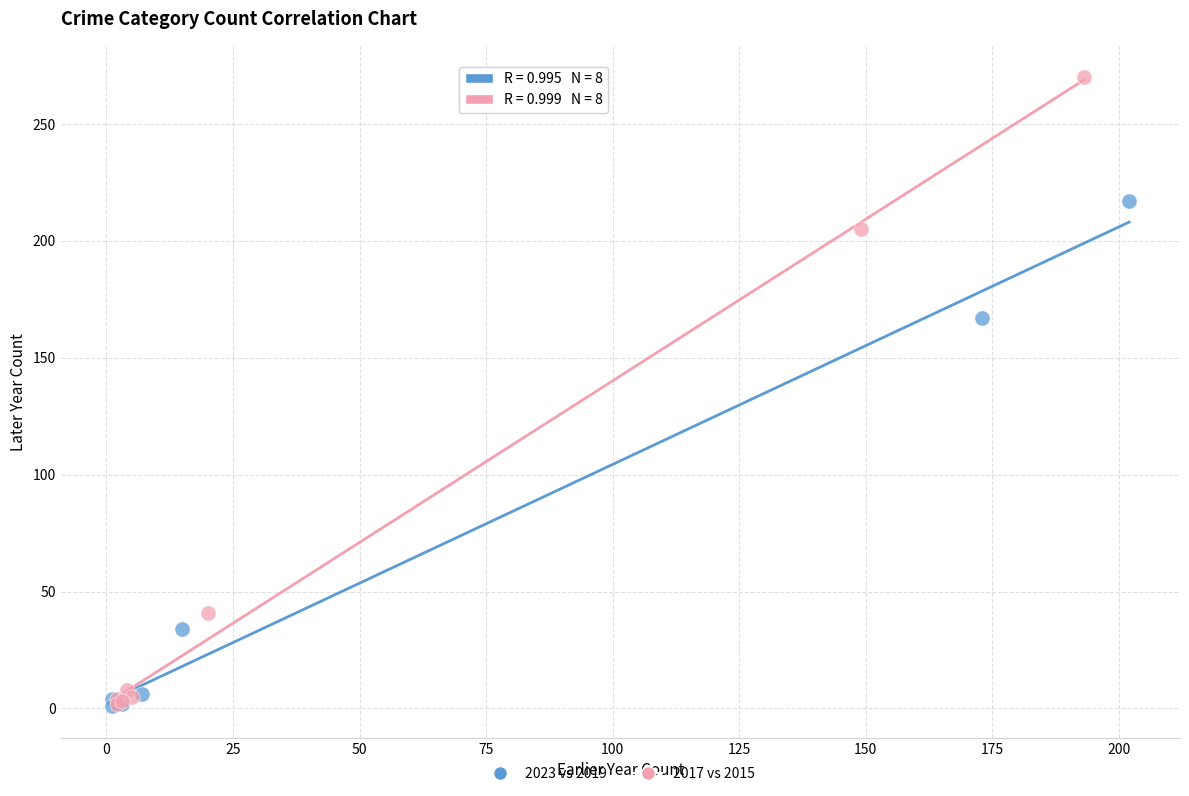

Which series reaches the maximum Y coordinate?

2017 vs 2015